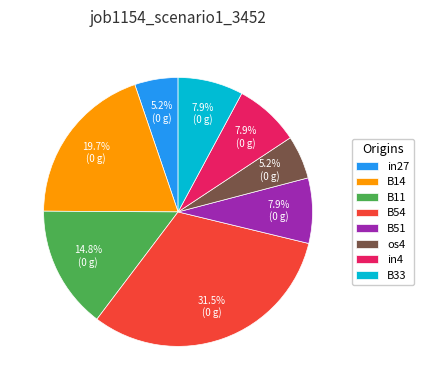

Count the number of slices in the pie.

8